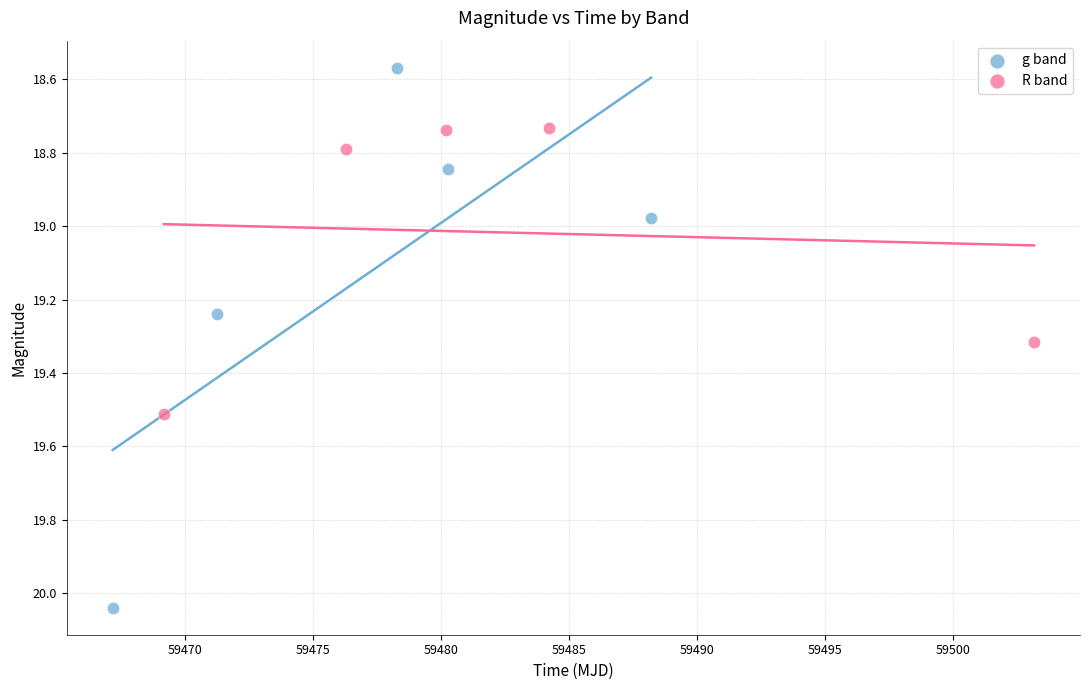

Which series contains the highest Y value?

g band